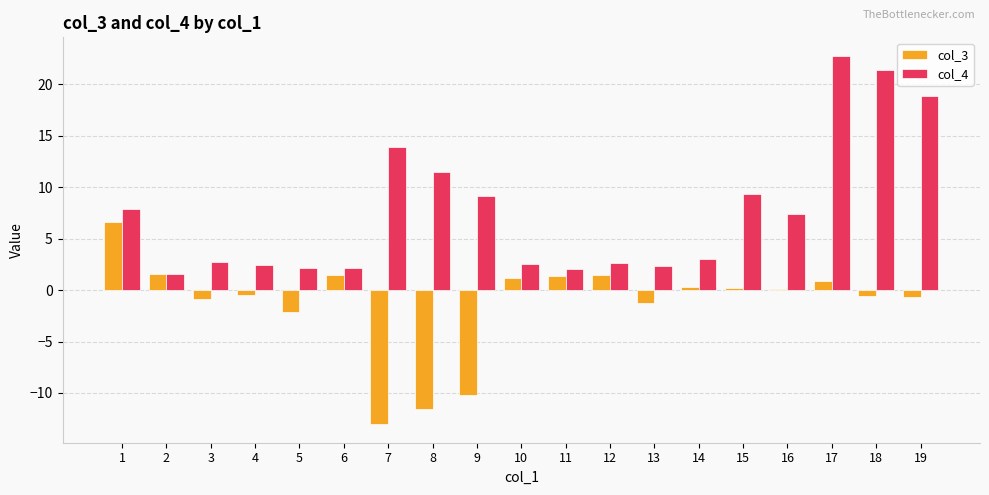

What value does the col_3 series have at 4?

-0.5